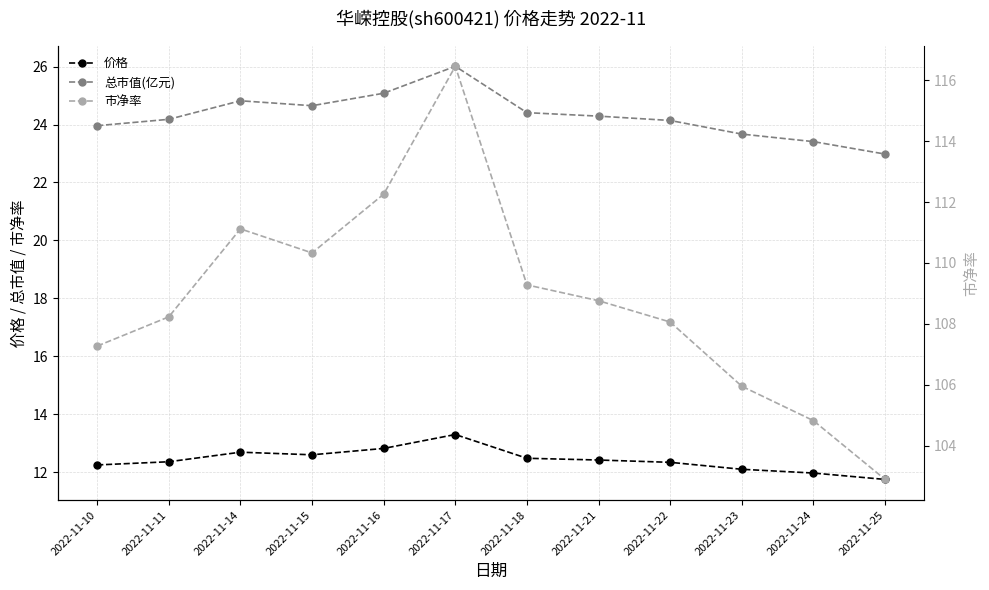

Which category has the lowest value across all series?

2022-11-25